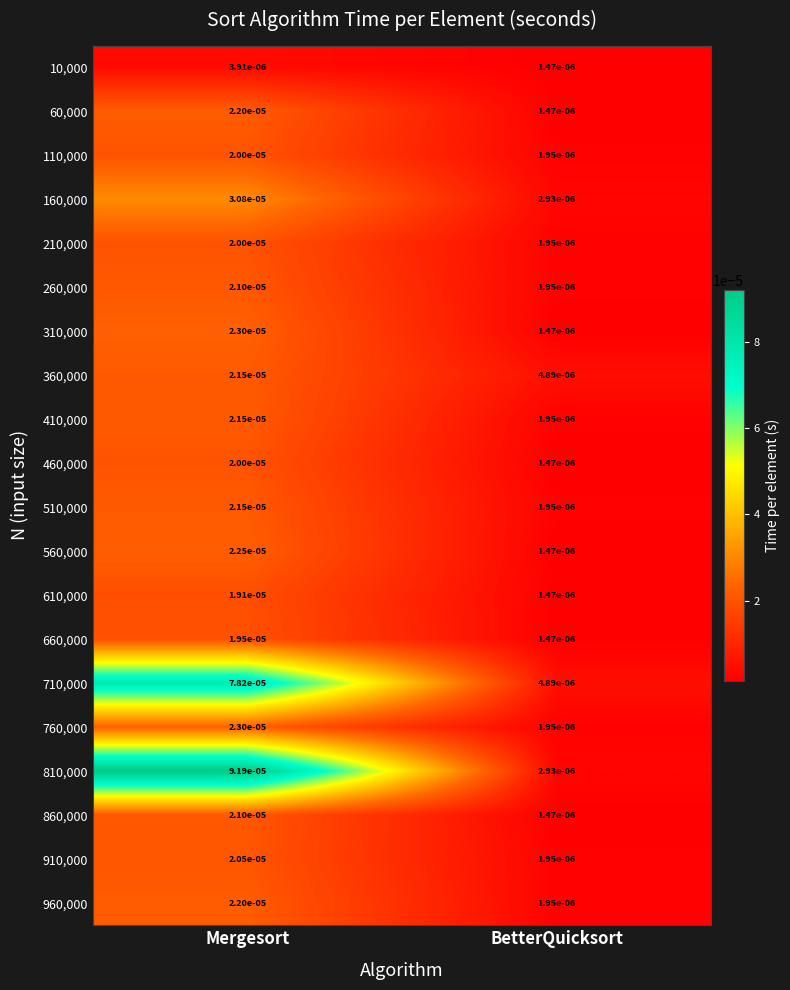

At which category is the sum across all series the highest?

Mergesort